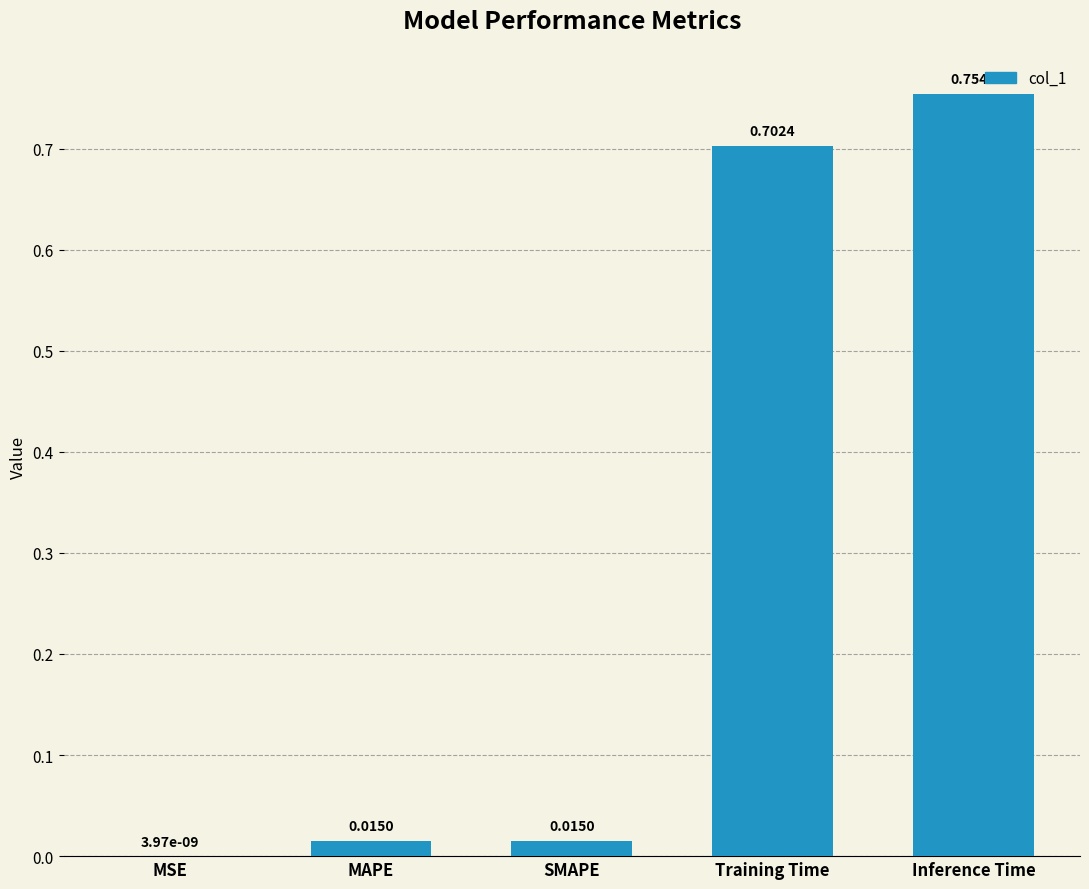

At which category does the chart reach its peak across all series?

Inference Time